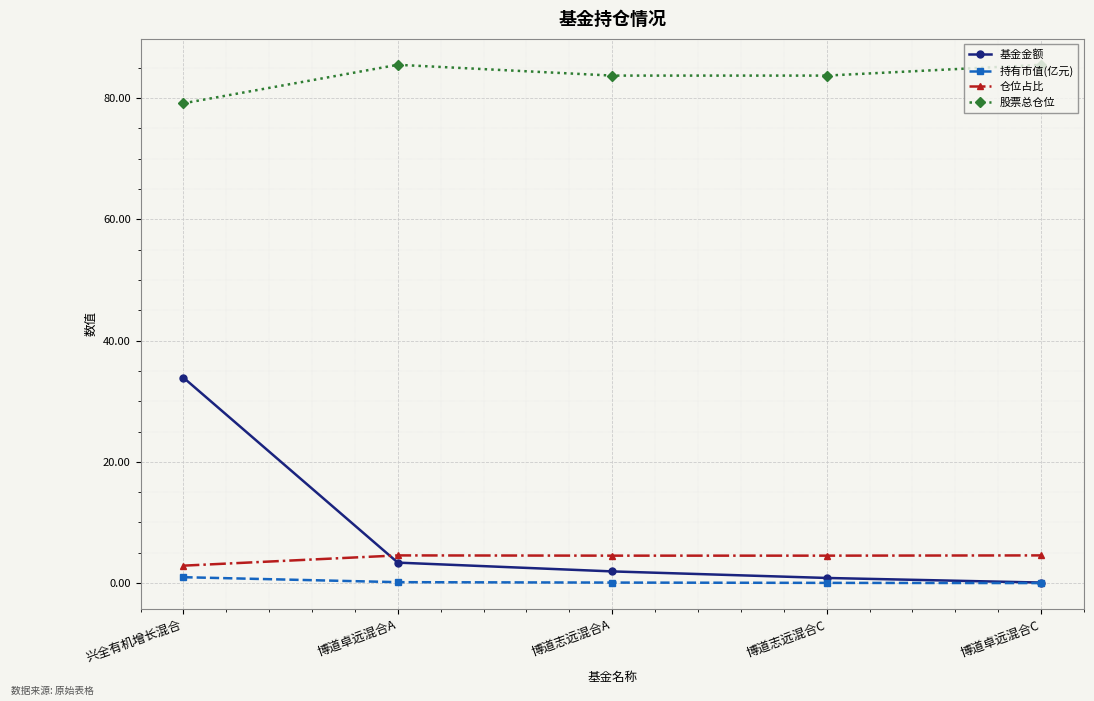

What are all the series names shown in the legend?

基金金额, 持有市值(亿元), 仓位占比, 股票总仓位